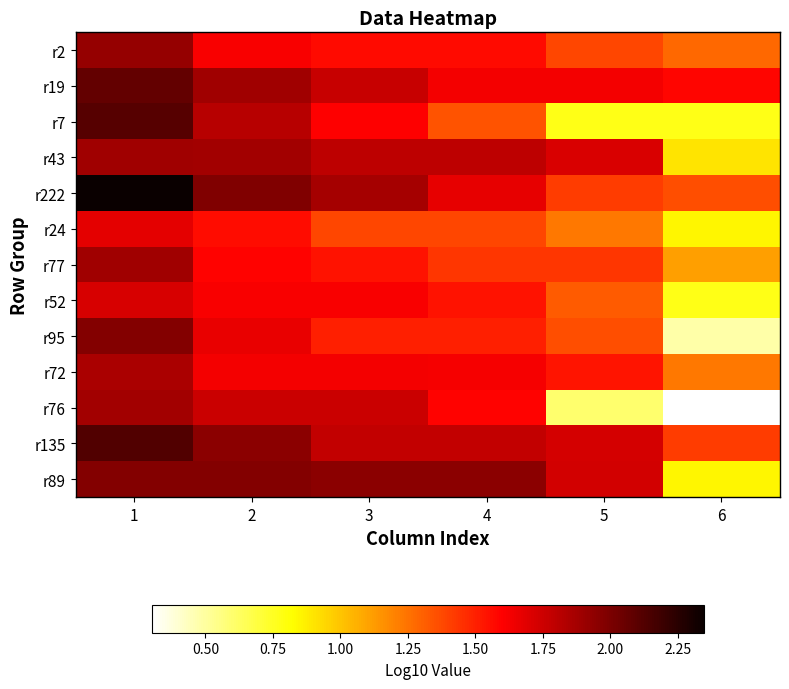

Which series has the largest total across all categories?

r135